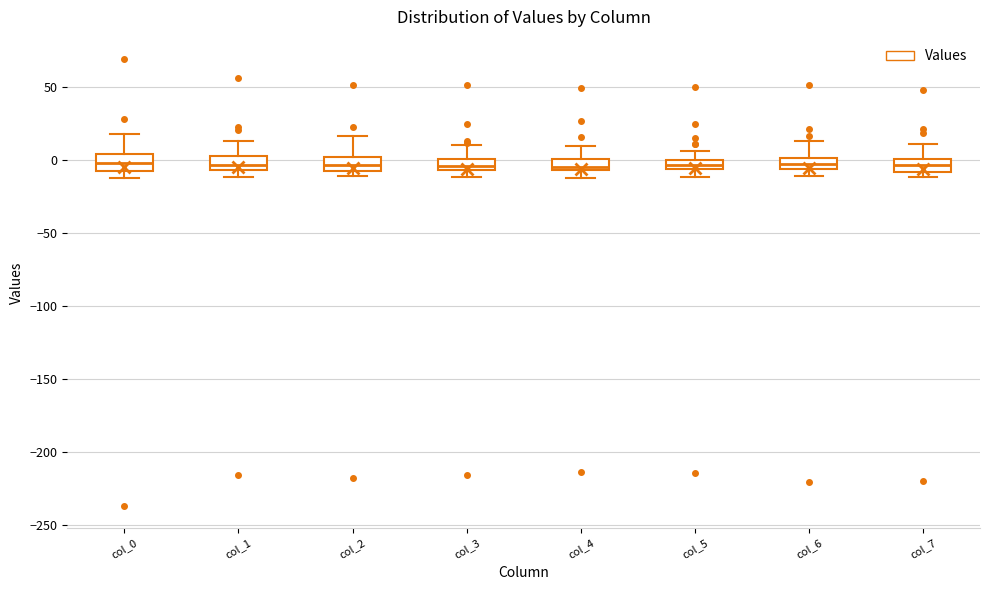

Where is the upper edge of the box for col_7 on the y-axis? The values are not printed on the chart, so give them approximately, as read against the axis.

0